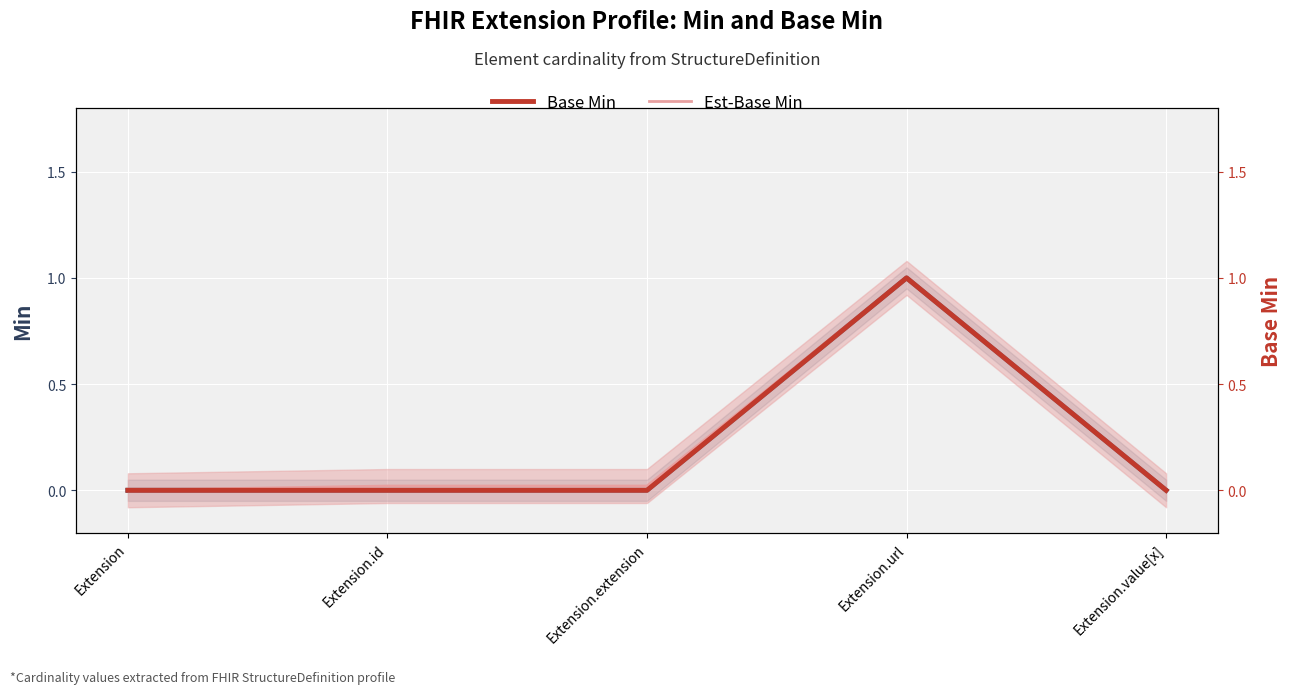

What is the sum of the Base Min values at Extension.extension and Extension.url?

1.0